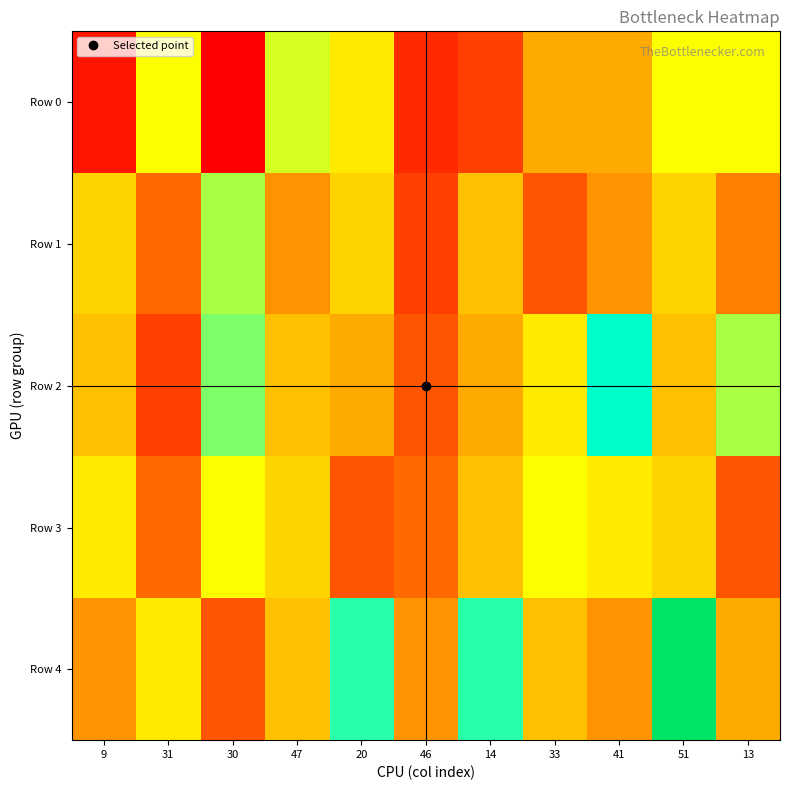

Reading left to right, transcribe all the data shown in this chart.

Row 0: 9=4	31=15	30=3	47=16	20=14	46=5	14=6	33=11	41=11	51=15	13=15
Row 1: 9=13	31=8	30=17	47=10	20=13	46=6	14=12	33=7	41=10	51=13	13=9
Row 2: 9=12	31=6	30=18	47=12	20=11	46=7	14=11	33=14	41=21	51=12	13=17
Row 3: 9=14	31=8	30=15	47=13	20=7	46=8	14=12	33=15	41=14	51=13	13=7
Row 4: 9=10	31=14	30=7	47=12	20=20	46=10	14=20	33=12	41=10	51=27	13=11